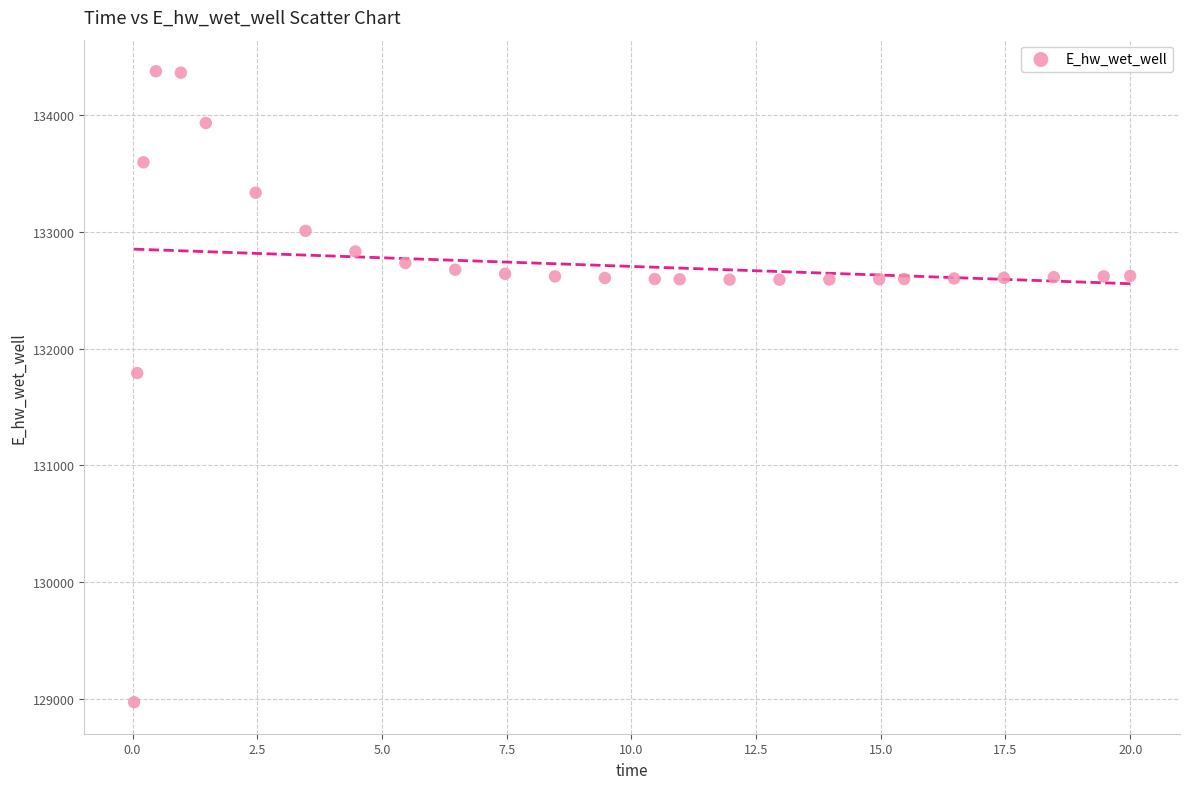

What Y value in the scatter plot is closest to 131674?

131791.0